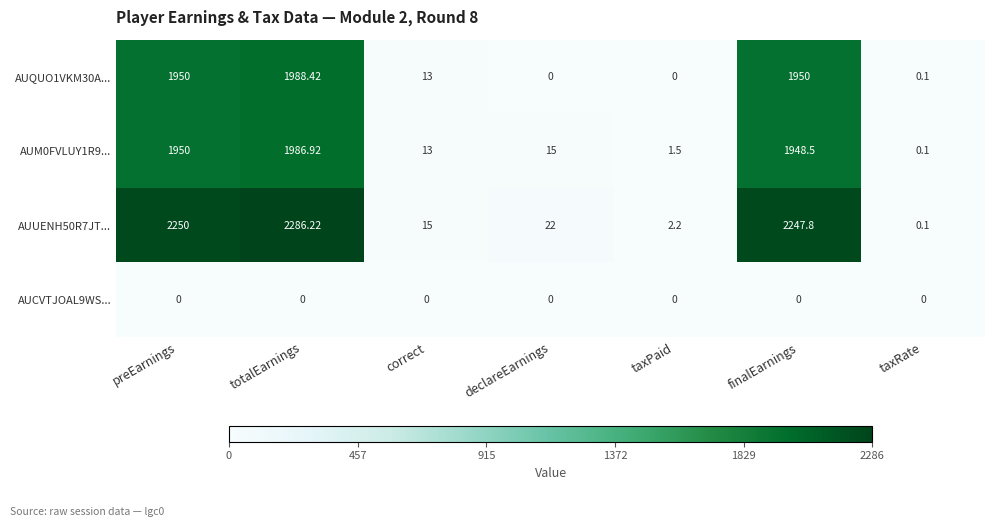

Which series has the largest total across all categories?

AUUENH50R7JT...